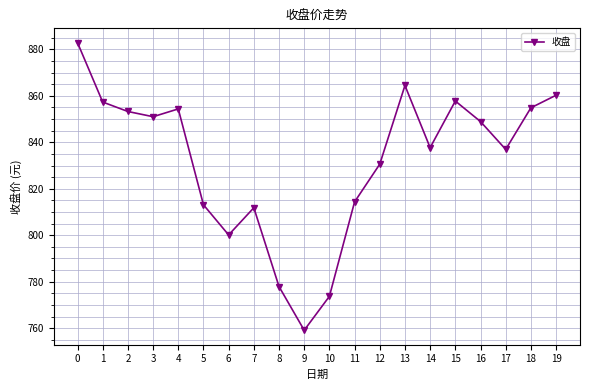

Between 12 and 7, which is larger?

12